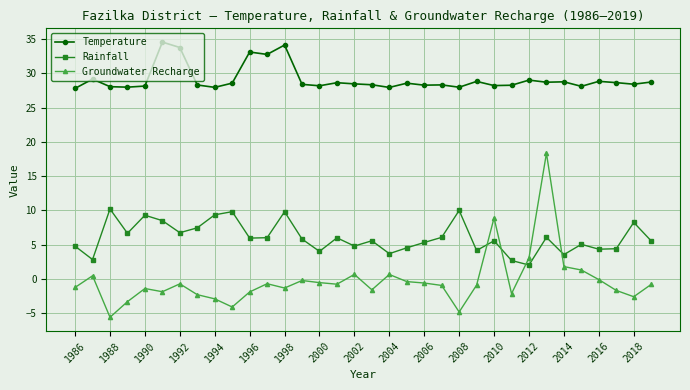

True or false: Temperature has more than 0 points higher than both neighbors.

True